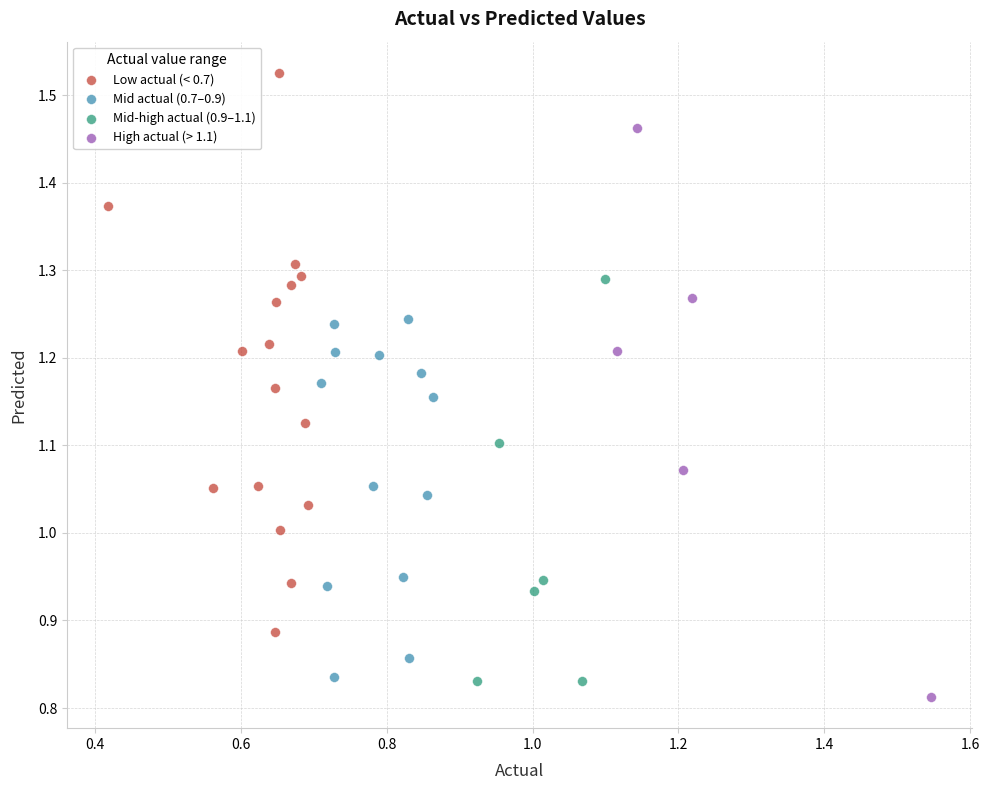

Which series reaches the maximum Y coordinate?

Low actual (< 0.7)